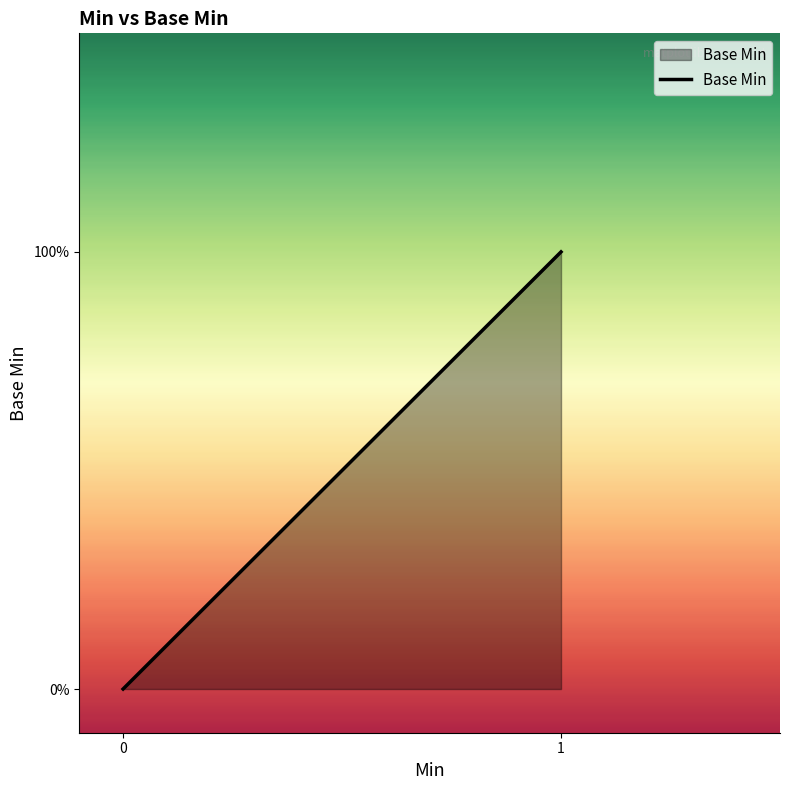

What is the maximum value shown in the chart?

1